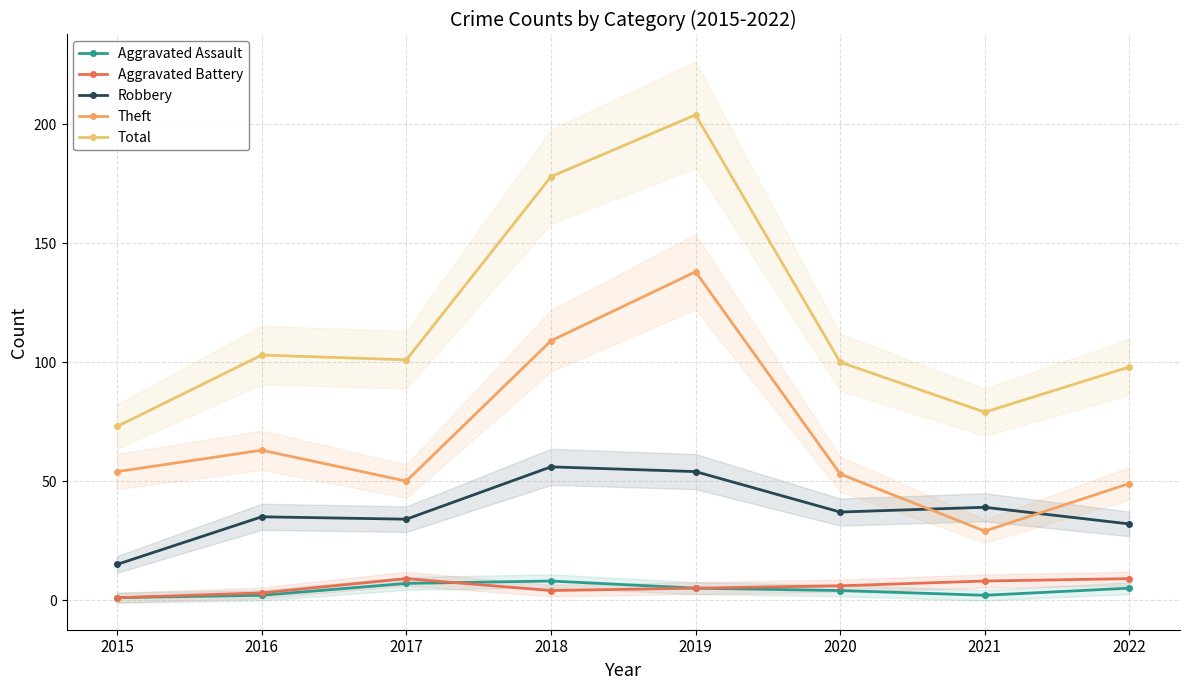

List the series in order of their peak value, lowest first.

Aggravated Assault, Aggravated Battery, Robbery, Theft, Total